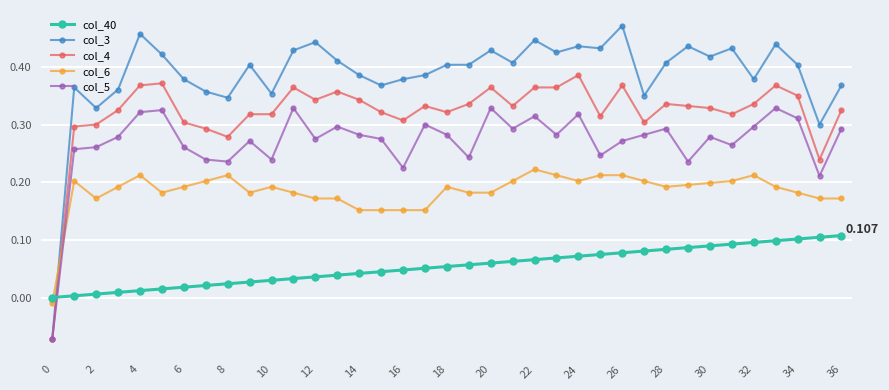

True or false: col_3 has more than 2 interior local peaks.

True